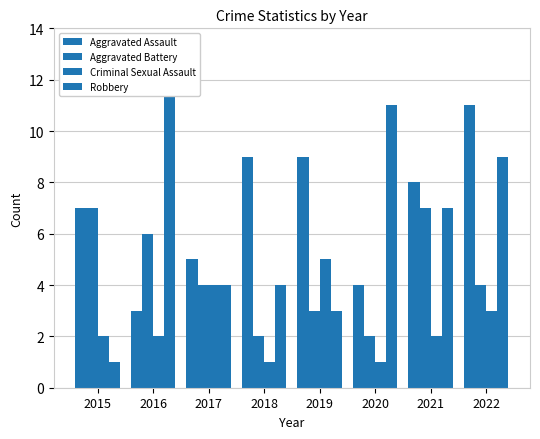

What is the maximum value shown in the chart?

12